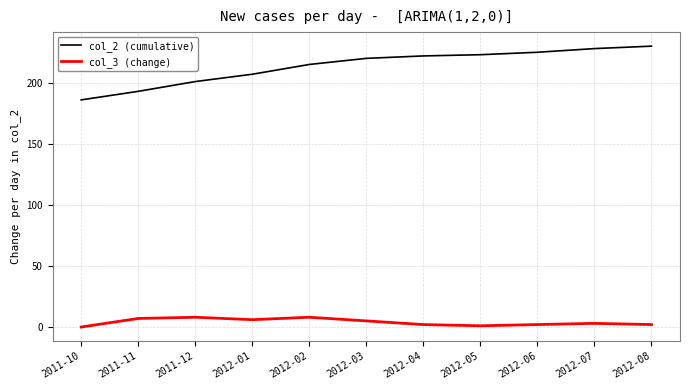

The col_2 (cumulative) series shows 312 at 2012-02. True or false?

False